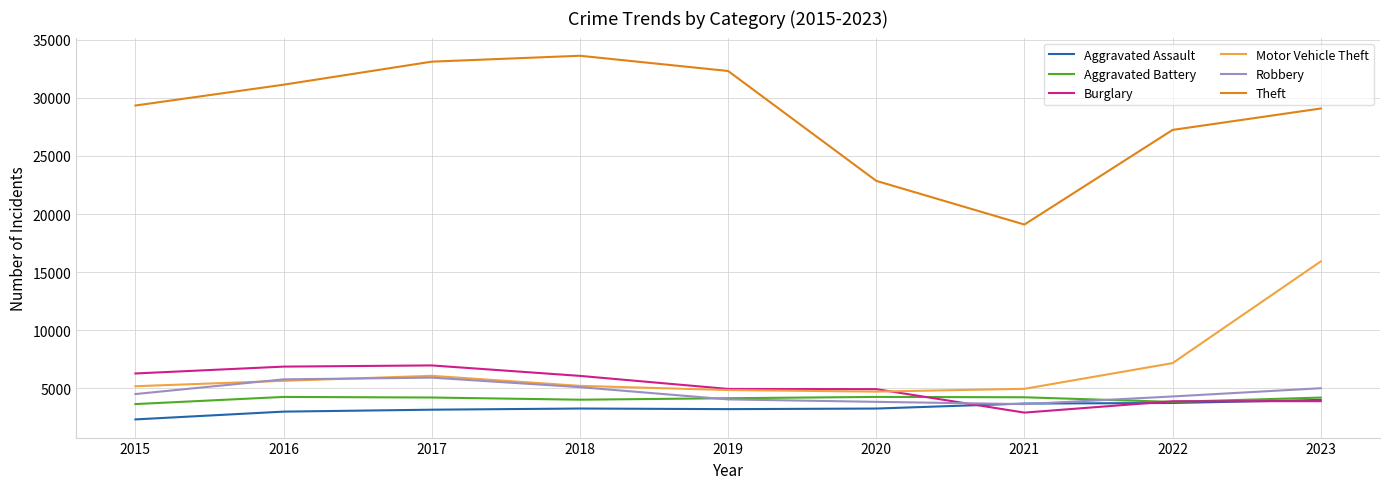

Read the Aggravated Assault value at 2018, to the nearest 10.

3280